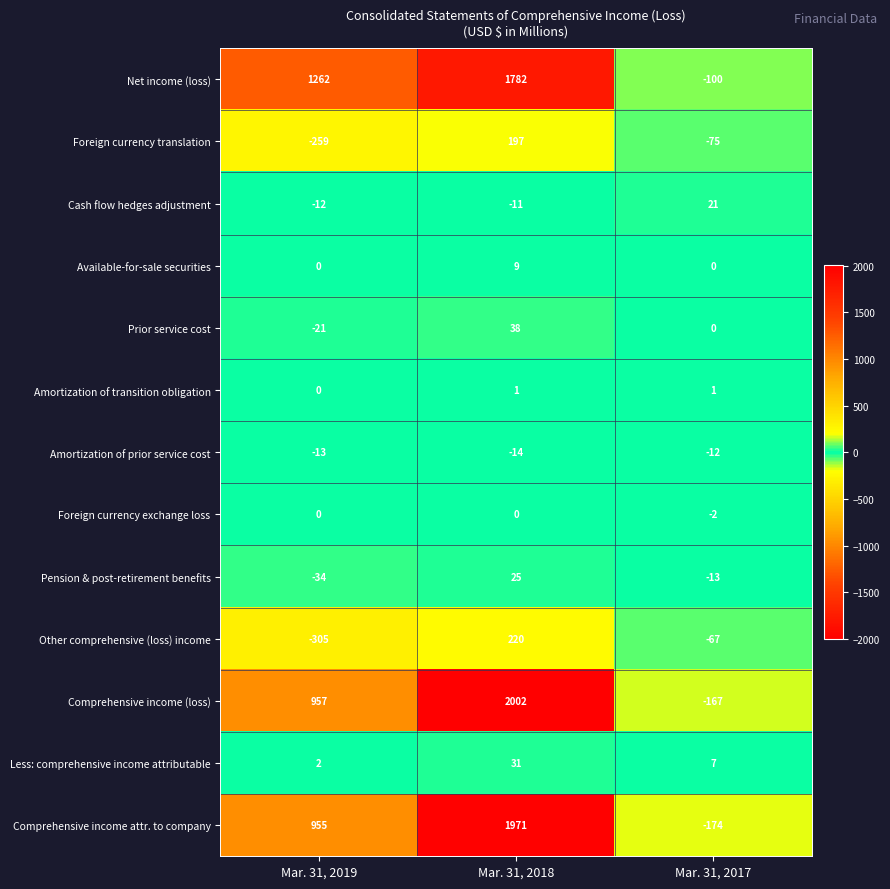

At which label is Amortization of prior service cost closest to -13?

Mar. 31, 2019